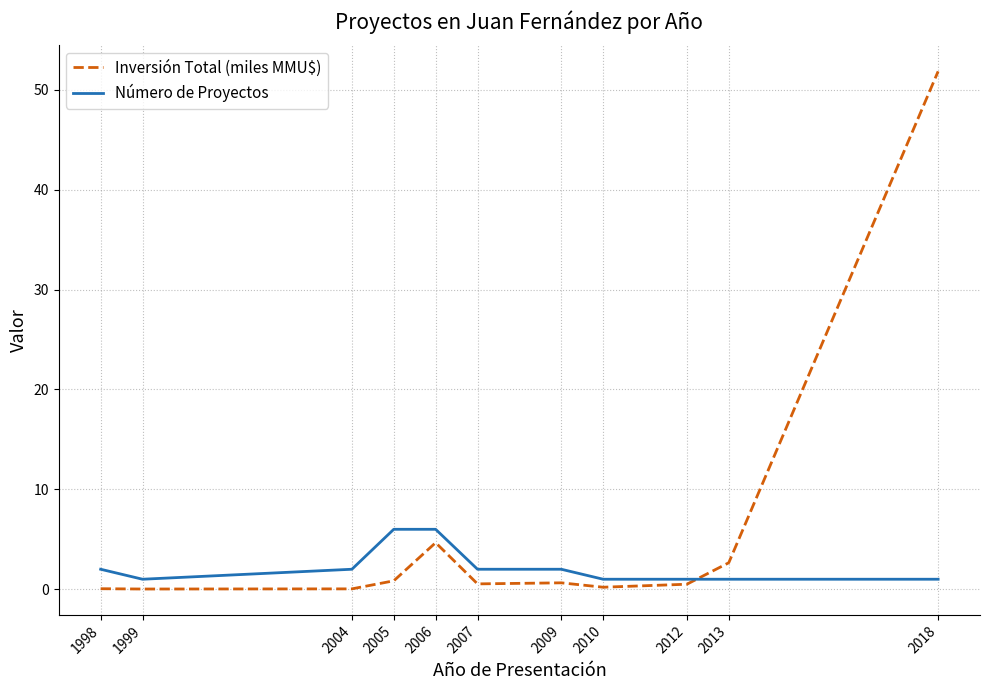

Is the value of Número de Proyectos at 2006 greater than the value of Inversión Total (miles MMU$) at 1999?

Yes